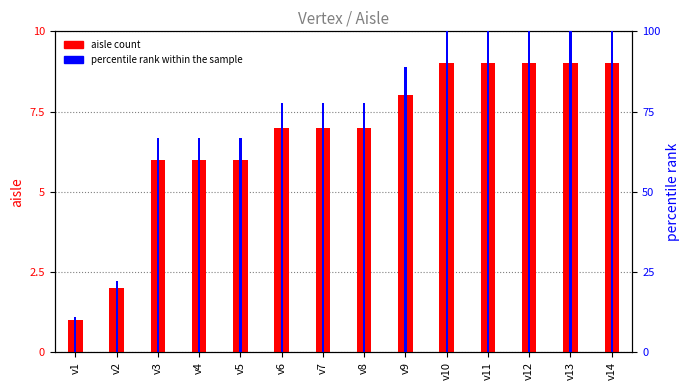

List the series in order of their overall mean, lowest first.

aisle count, percentile rank within the sample